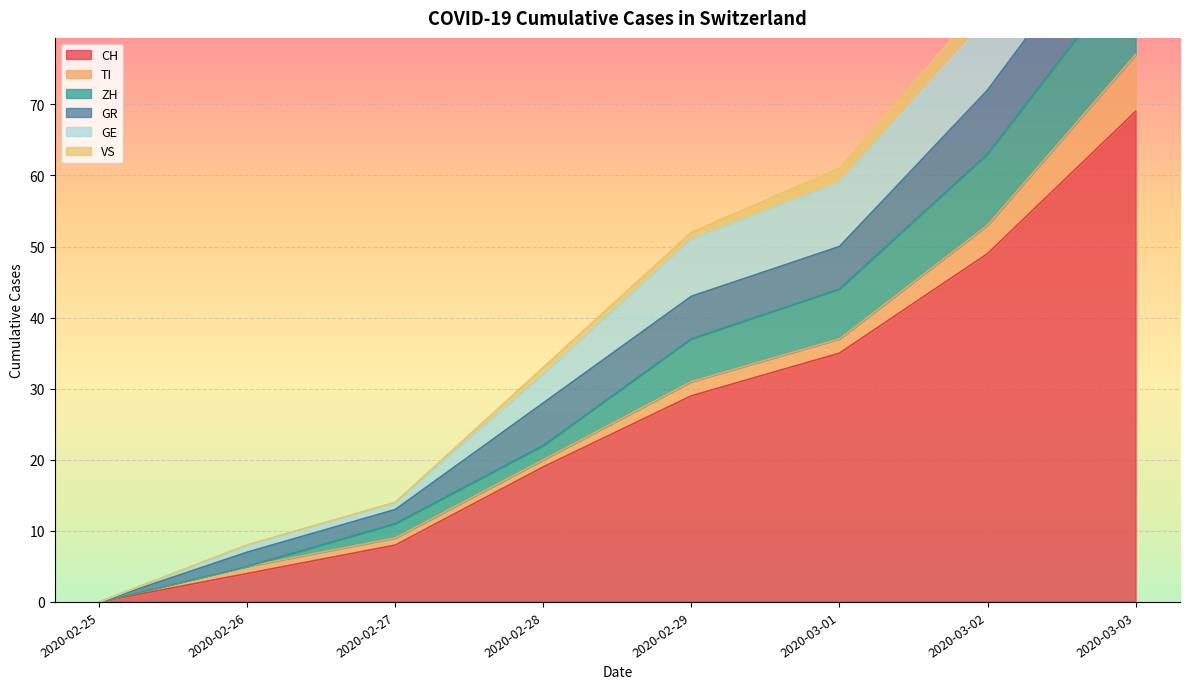

What is the spread (max minus min) of values at 2020-03-03?

66